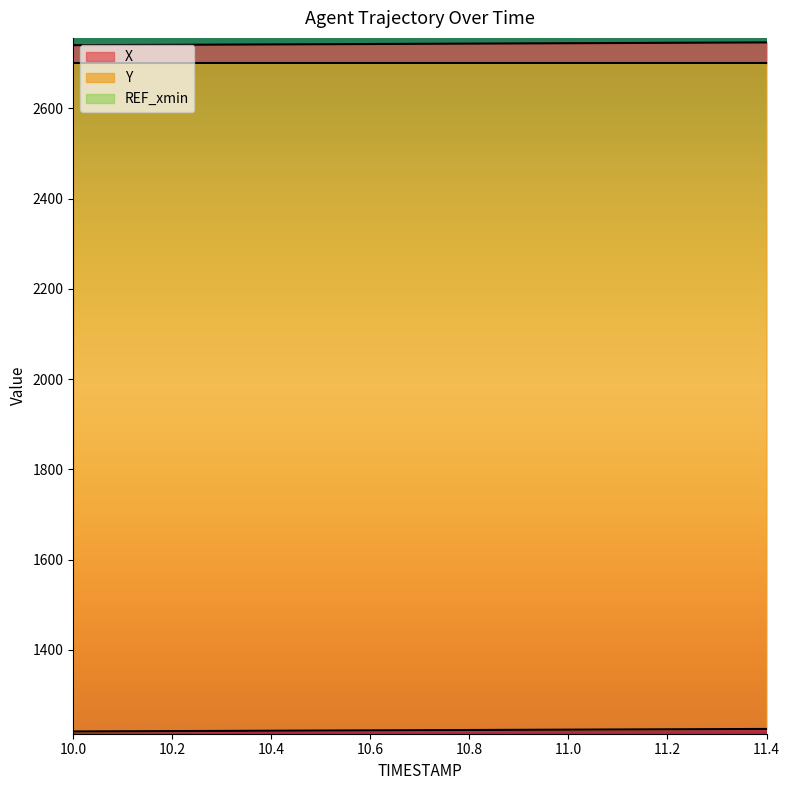

Which series has the largest range (max minus min)?

X